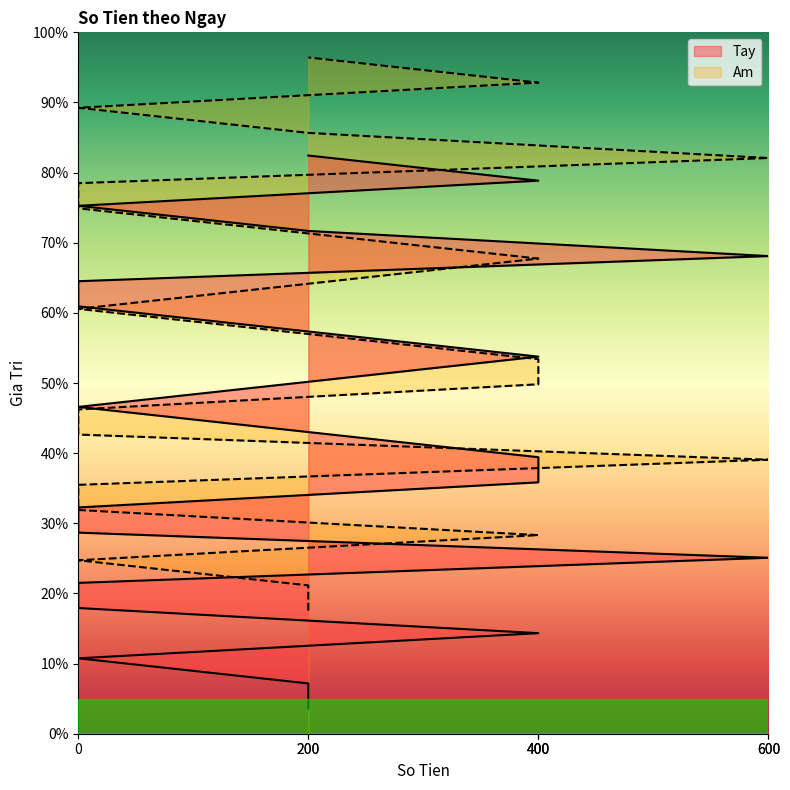

True or false: Tay and Am cross at least once.

False